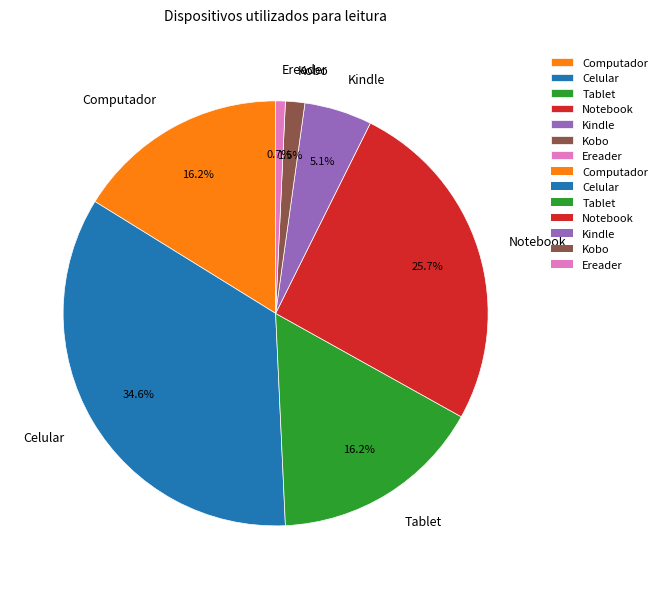

To the nearest percent, what is the difference between the Tablet and Celular slice percentages?

18%